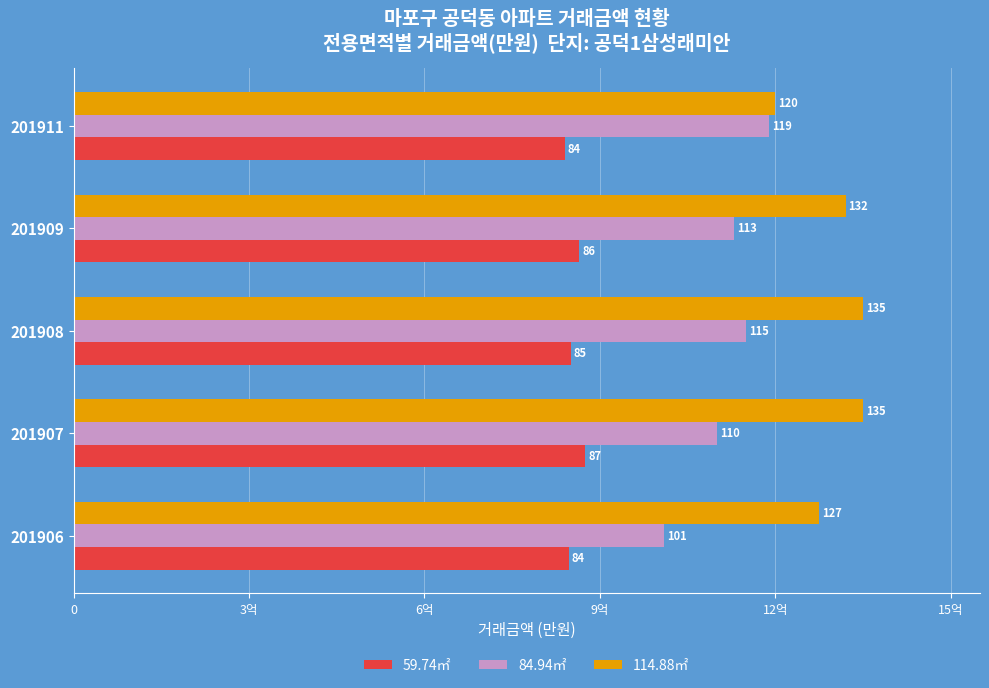

What is the average value of the 114.88㎡ series?

129900